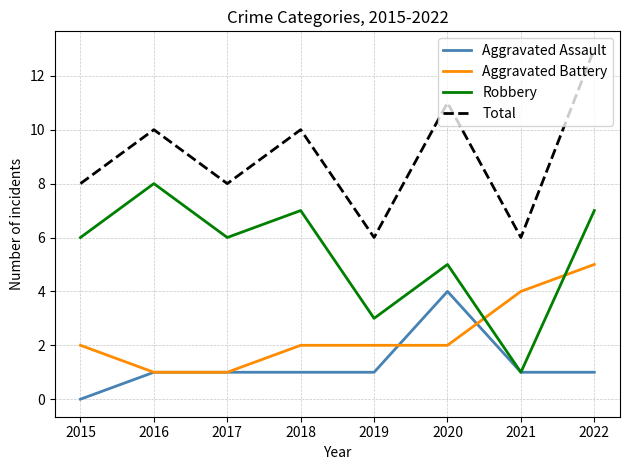

The value of Aggravated Assault at 2020 is 1. True or false?

False